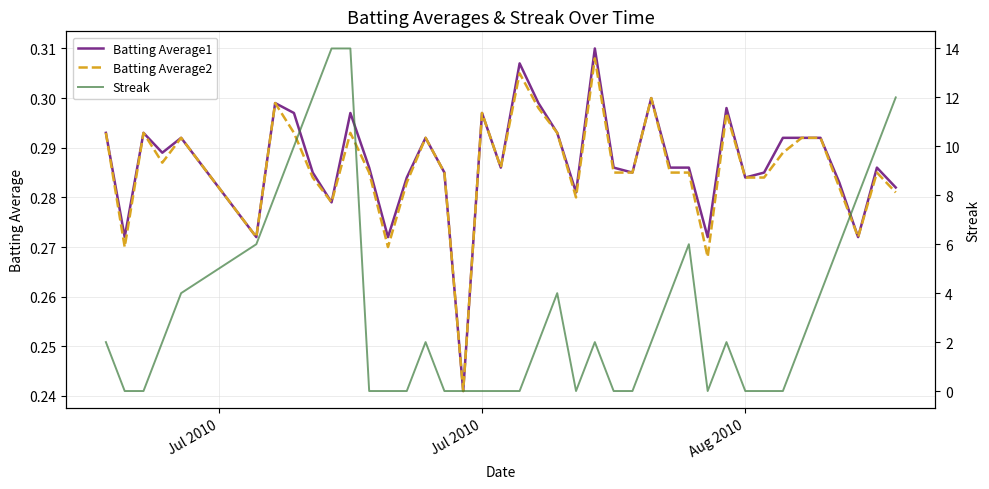

Where is the first local minimum for Batting Average1?

Jul 2010